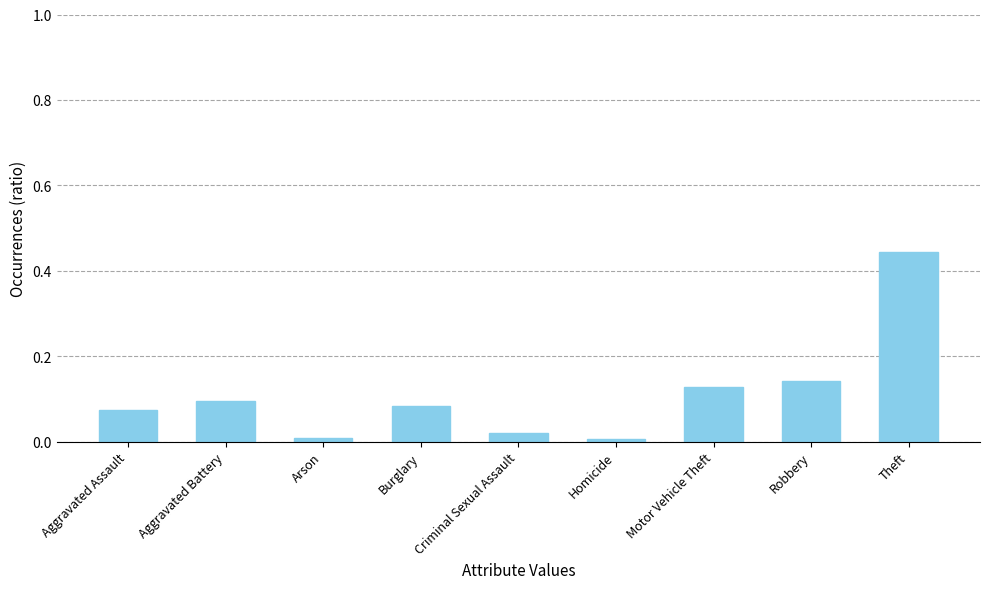

Is it true that the value at Aggravated Assault is 0.1?

True